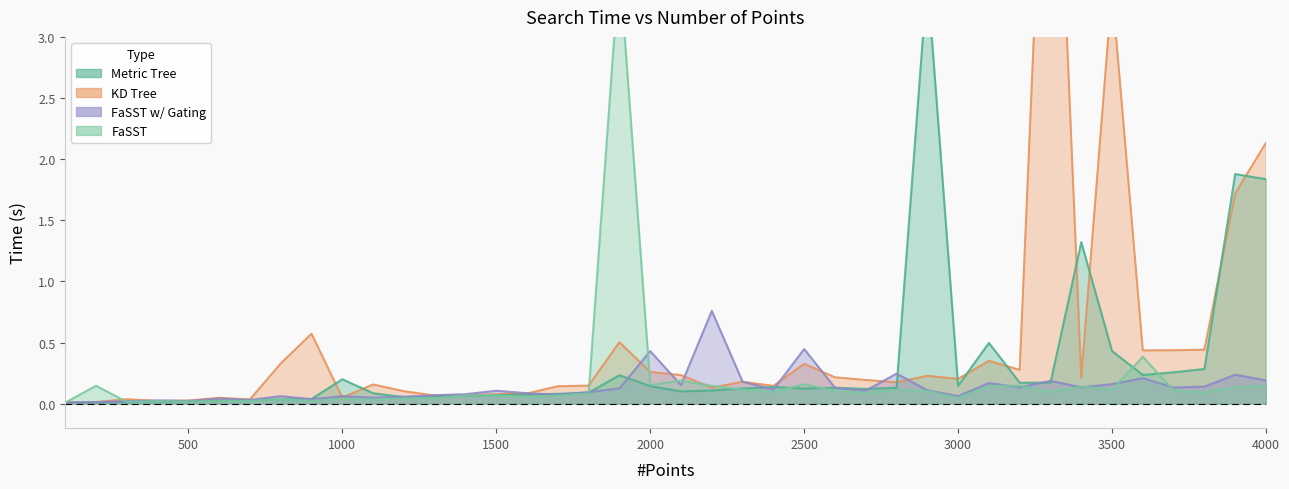

Does the chart have visible grid lines?

No